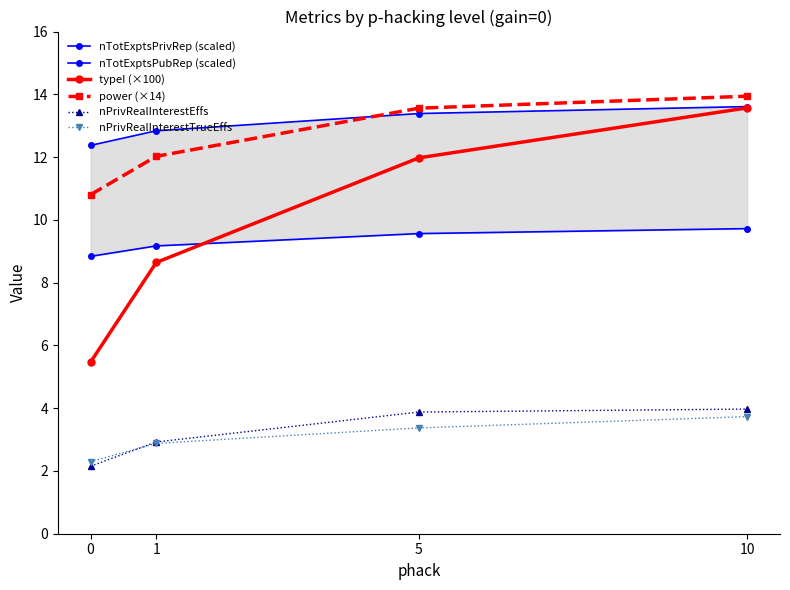

The power (×14) series shows 6.8 at 0. True or false?

False